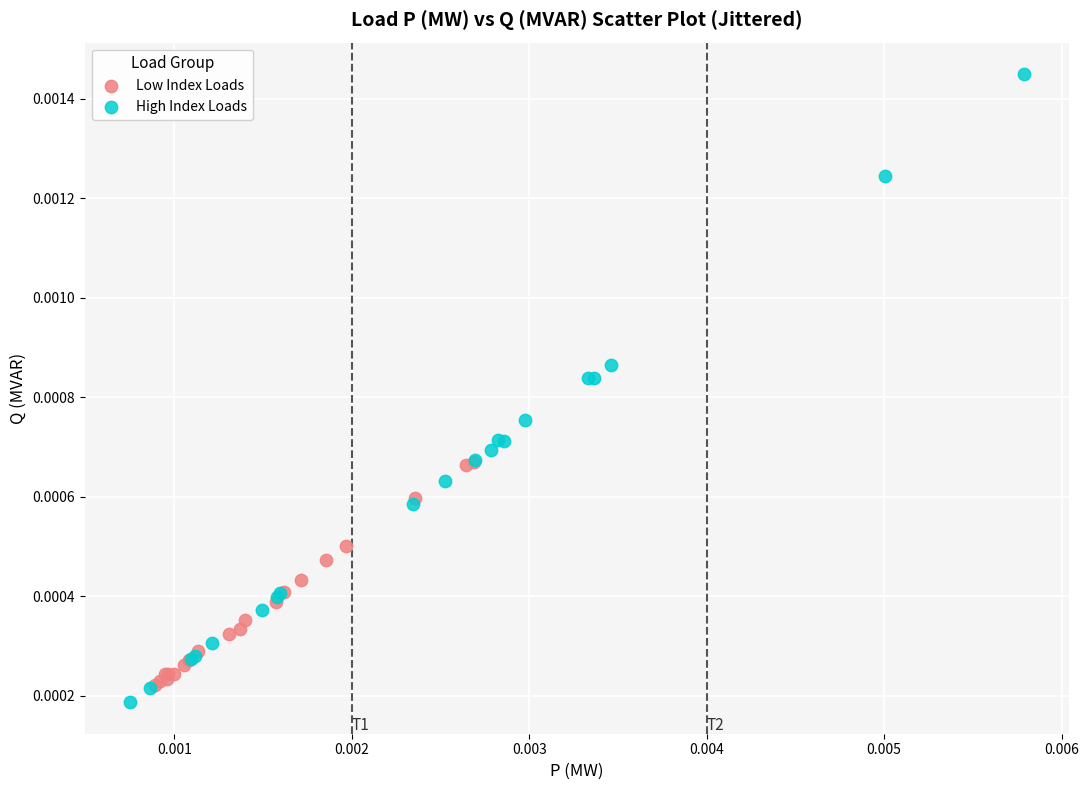

Which series has the widest spread of Y values?

High Index Loads